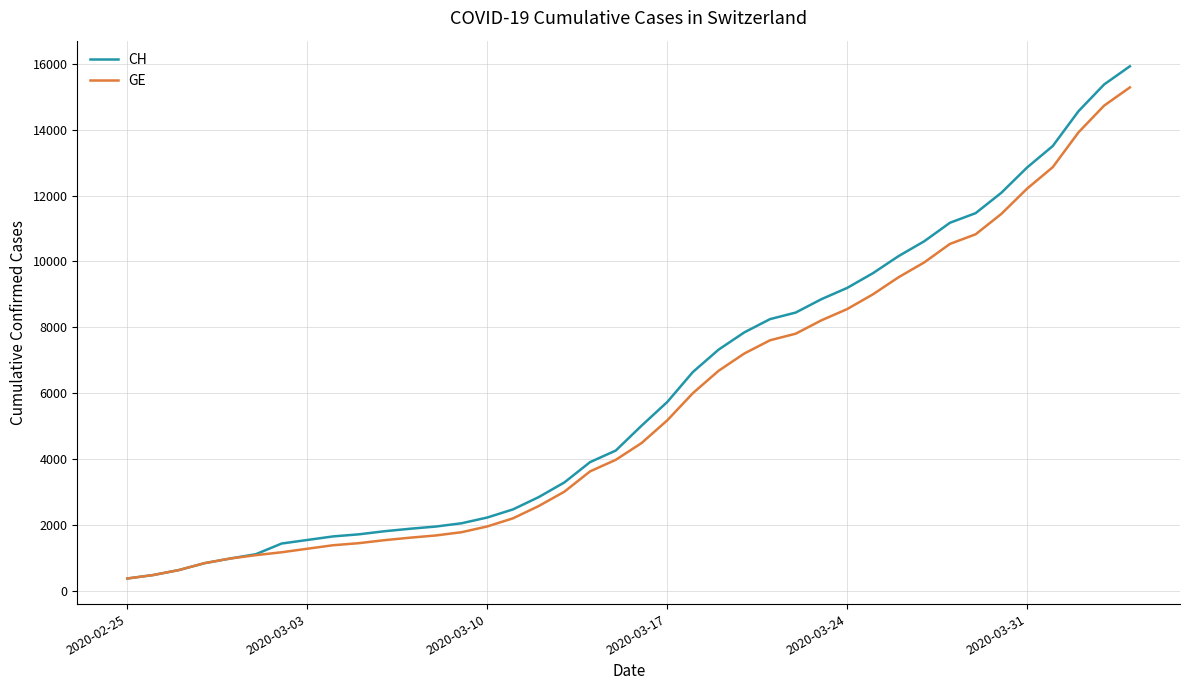

How many values in the GE series are below 4485?

20